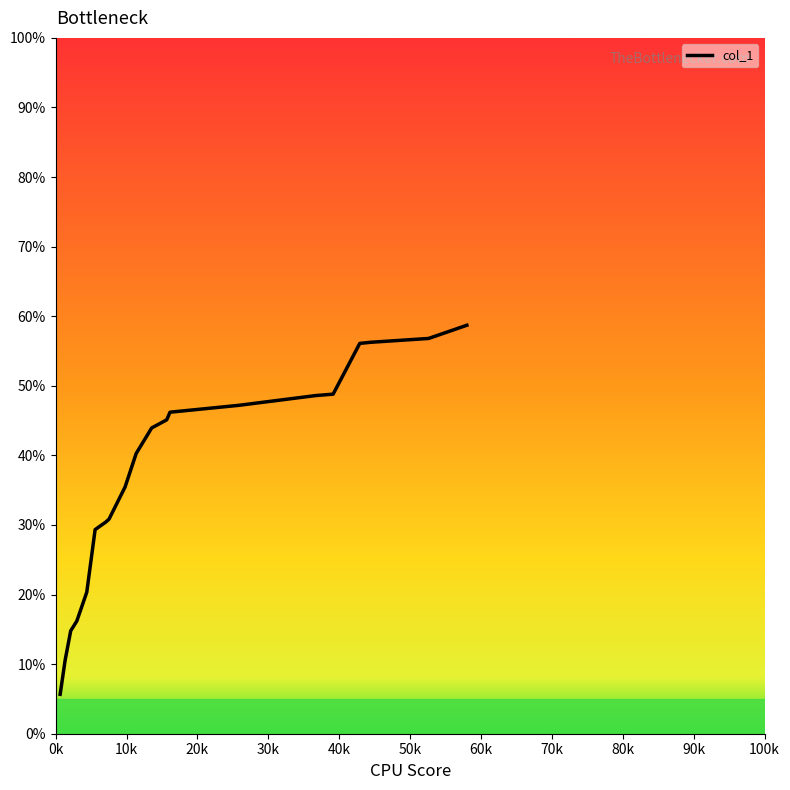

What is the sum of the values at 8 and 27?

20.5